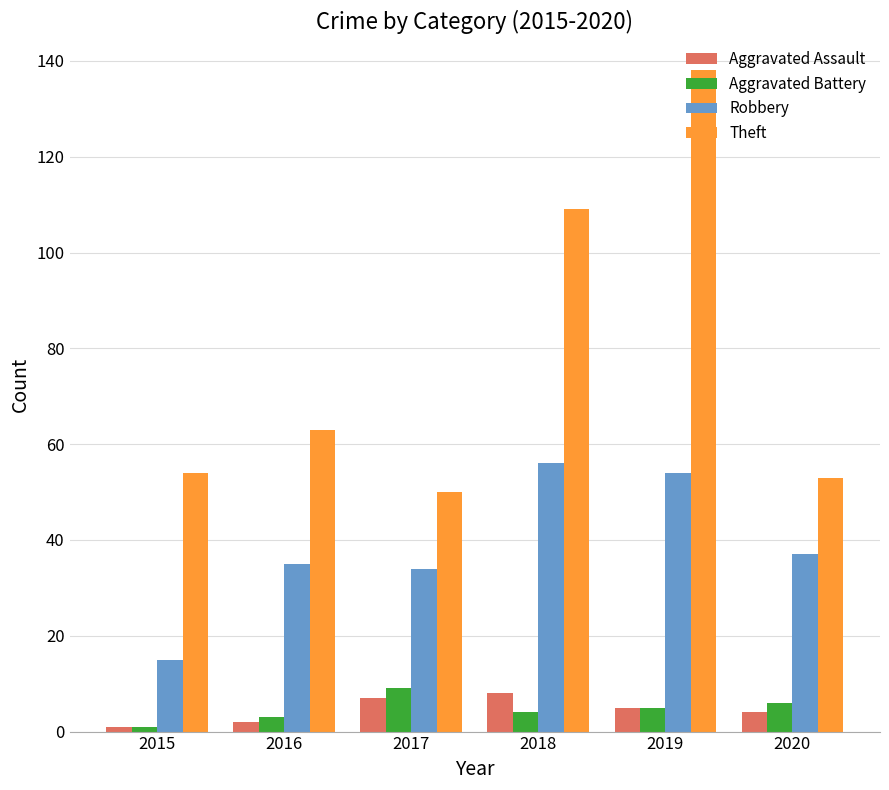

What is the difference between the highest and lowest values at 2020?

49